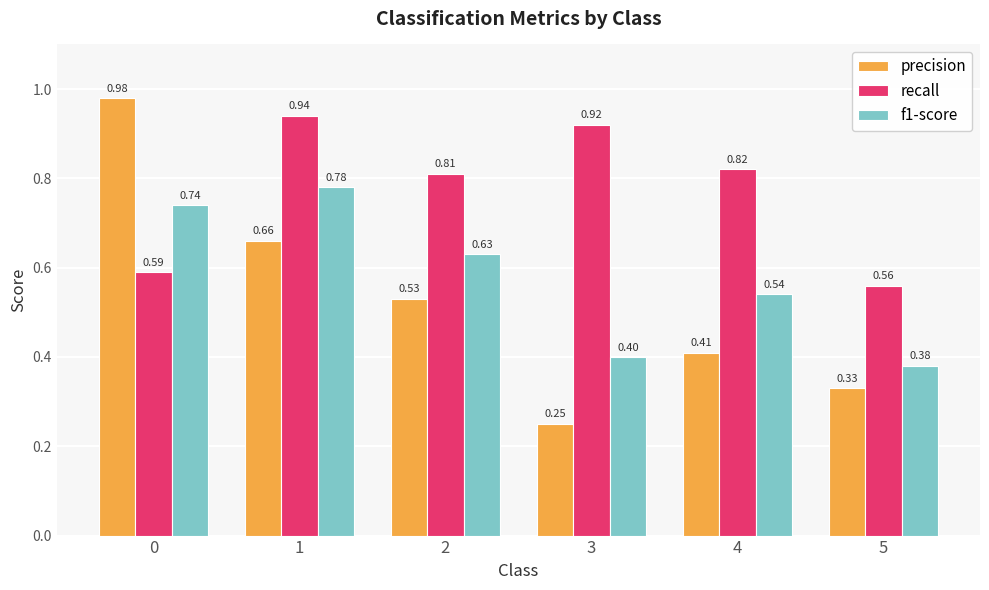

The precision series shows 0.2 at 2. True or false?

False